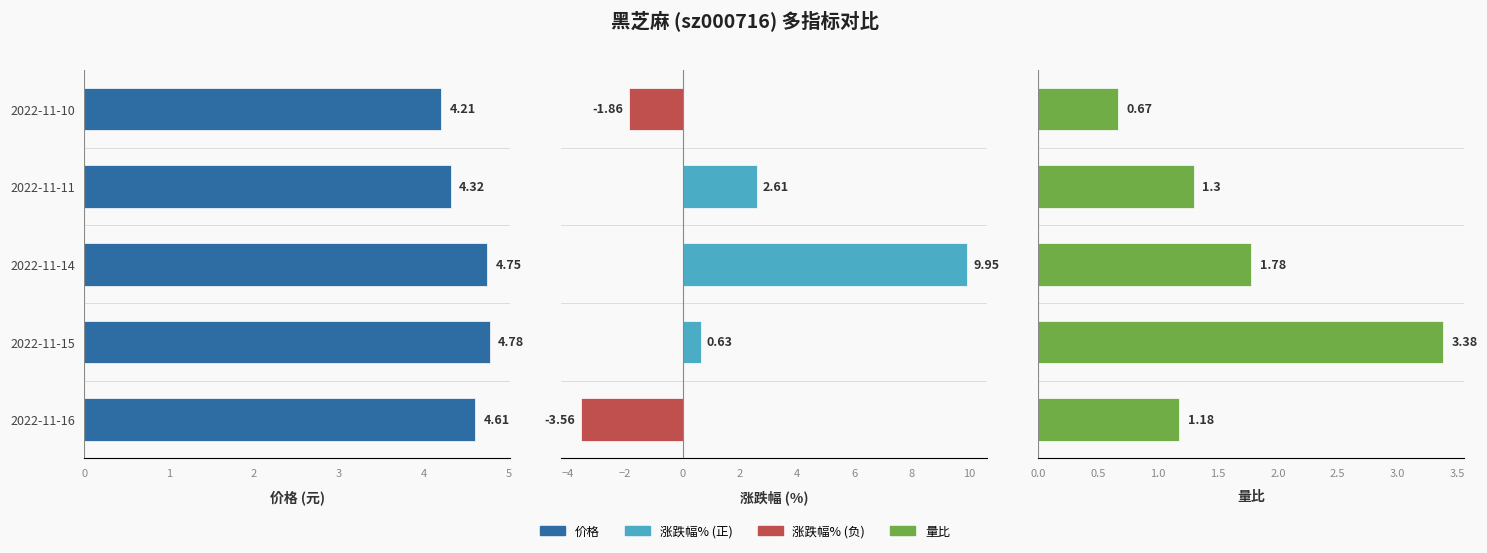

List the labels in order of 涨跌幅% value, largest first.

2022-11-14, 2022-11-11, 2022-11-15, 2022-11-10, 2022-11-16